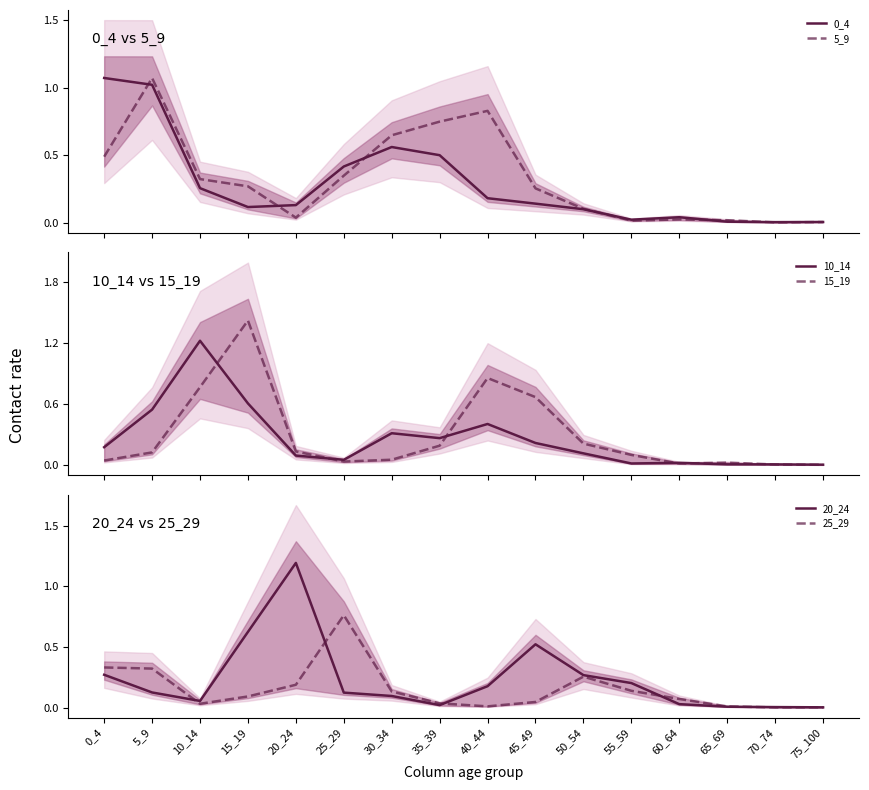

Does the chart have visible grid lines?

No